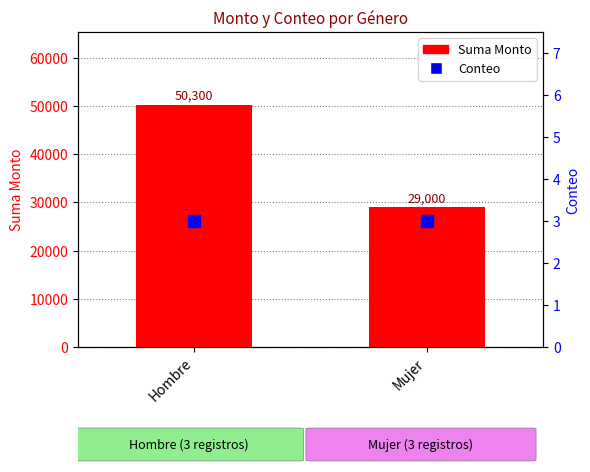

What is the minimum value shown in the chart?

3